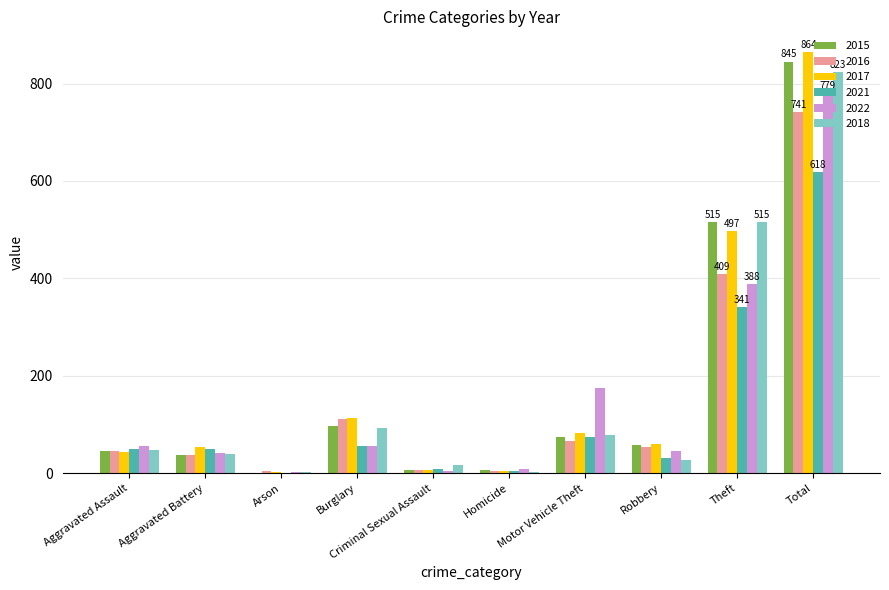

What is the sum of all 2016 values?

1482